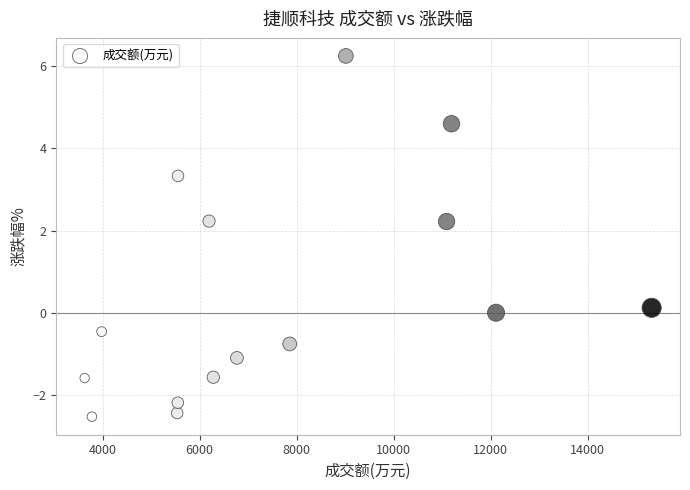

What is the range of Y values (max minus min)?

8.8